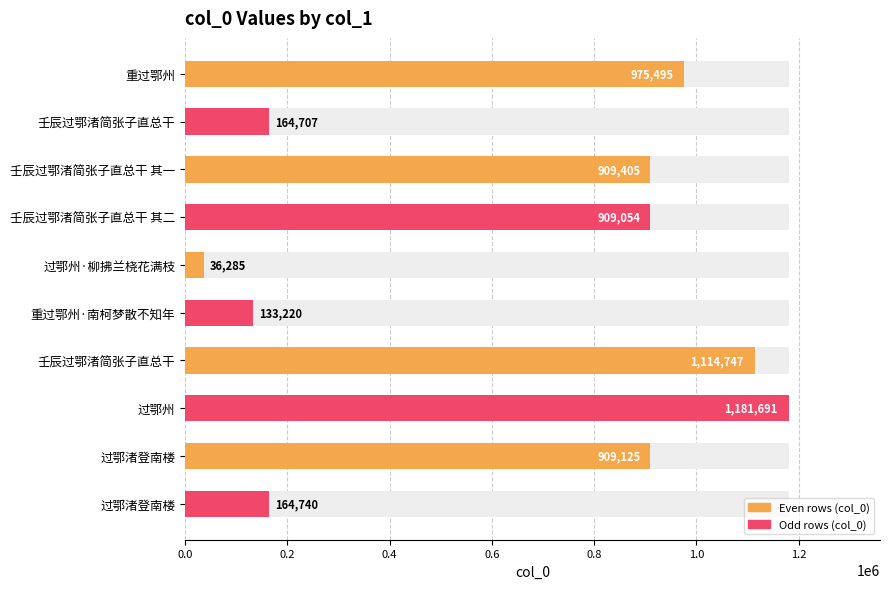

Is it true that the value at 壬辰过鄂渚简张子直总干 is 348750?

False